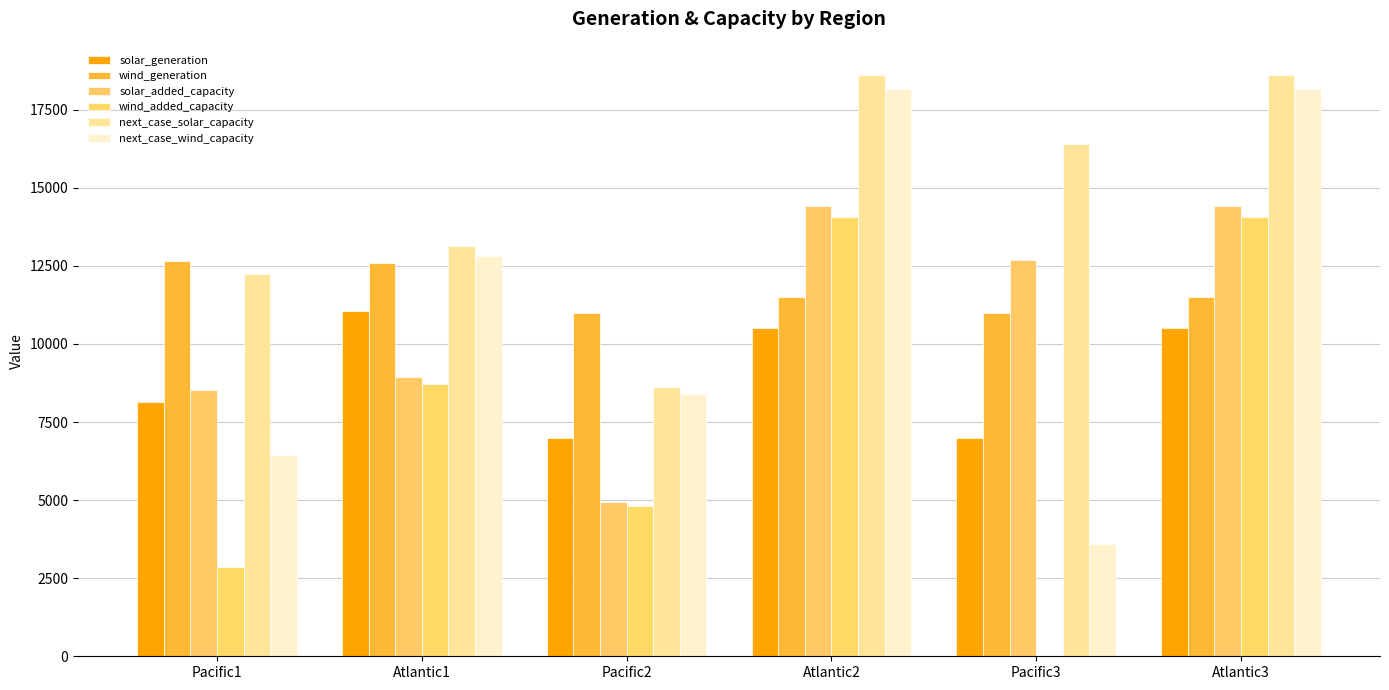

What is the difference between the highest and lowest values at Atlantic3?

8113.6